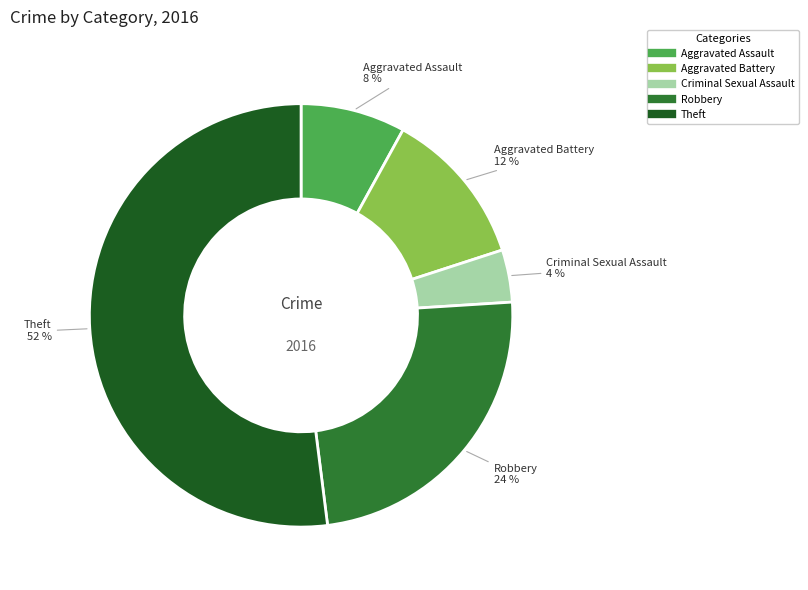

Rank the categories by value from lowest to highest.

Criminal Sexual Assault, Aggravated Assault, Aggravated Battery, Robbery, Theft